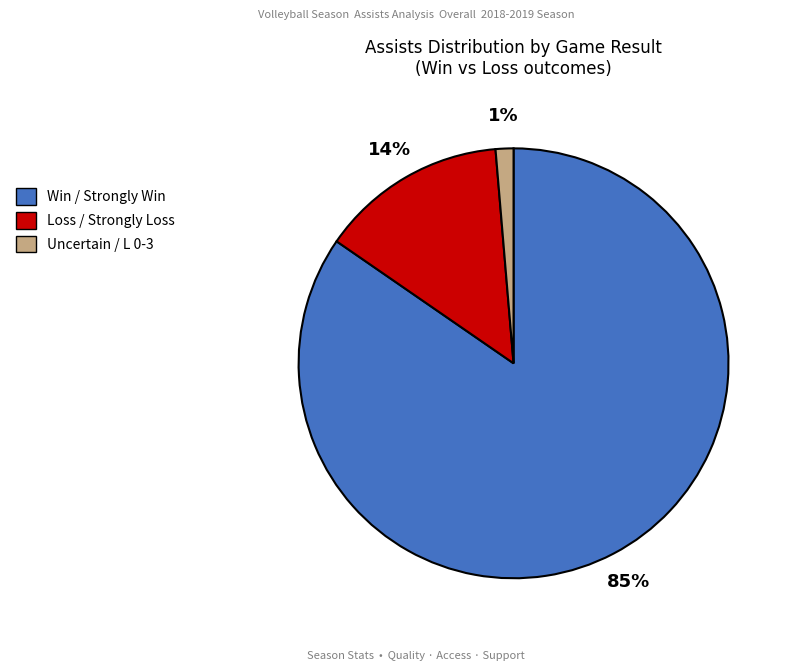

To the nearest percent, what is the average slice percentage?

33%